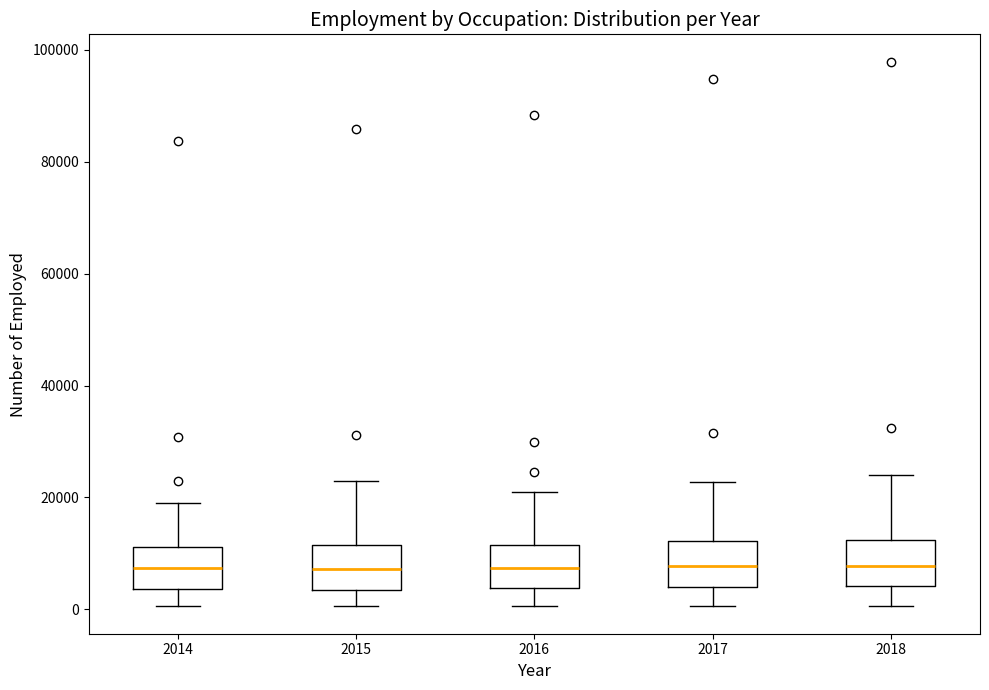

Reading left to right, transcribe this box plot: for each box, give where its median line is, the range the box spans, and where its two whiskers end, as read against the y-axis. The values are not printed on the chart, so give them approximately, as read against the axis.

2014: median 8000, box 4000 to 12000, whiskers 0 to 20000
2015: median 8000, box 4000 to 12000, whiskers 0 to 24000
2016: median 8000, box 4000 to 12000, whiskers 0 to 20000
2017: median 8000, box 4000 to 12000, whiskers 0 to 22000
2018: median 8000, box 4000 to 12000, whiskers 0 to 24000